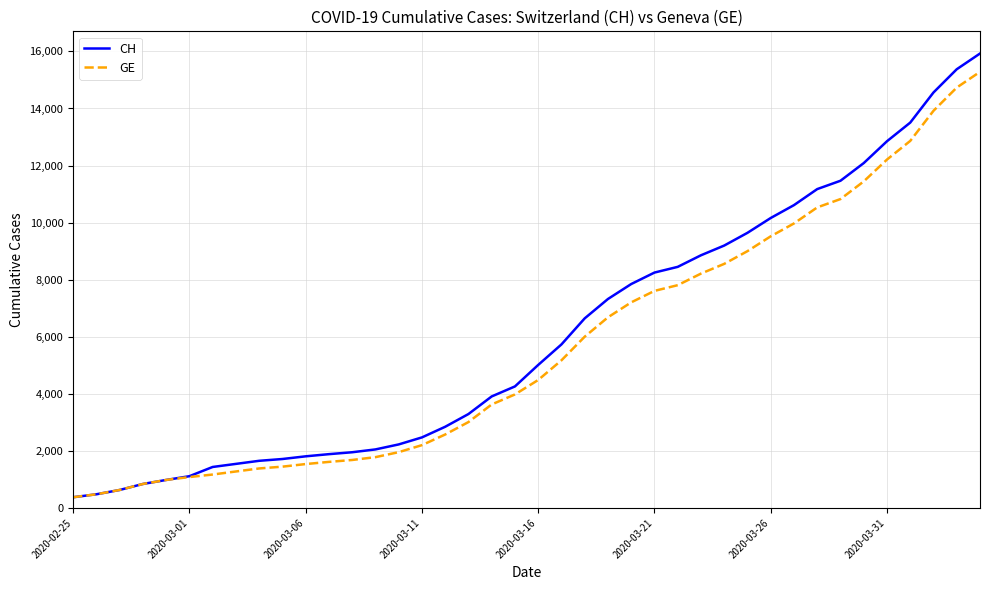

What is the maximum value for GE?

15284